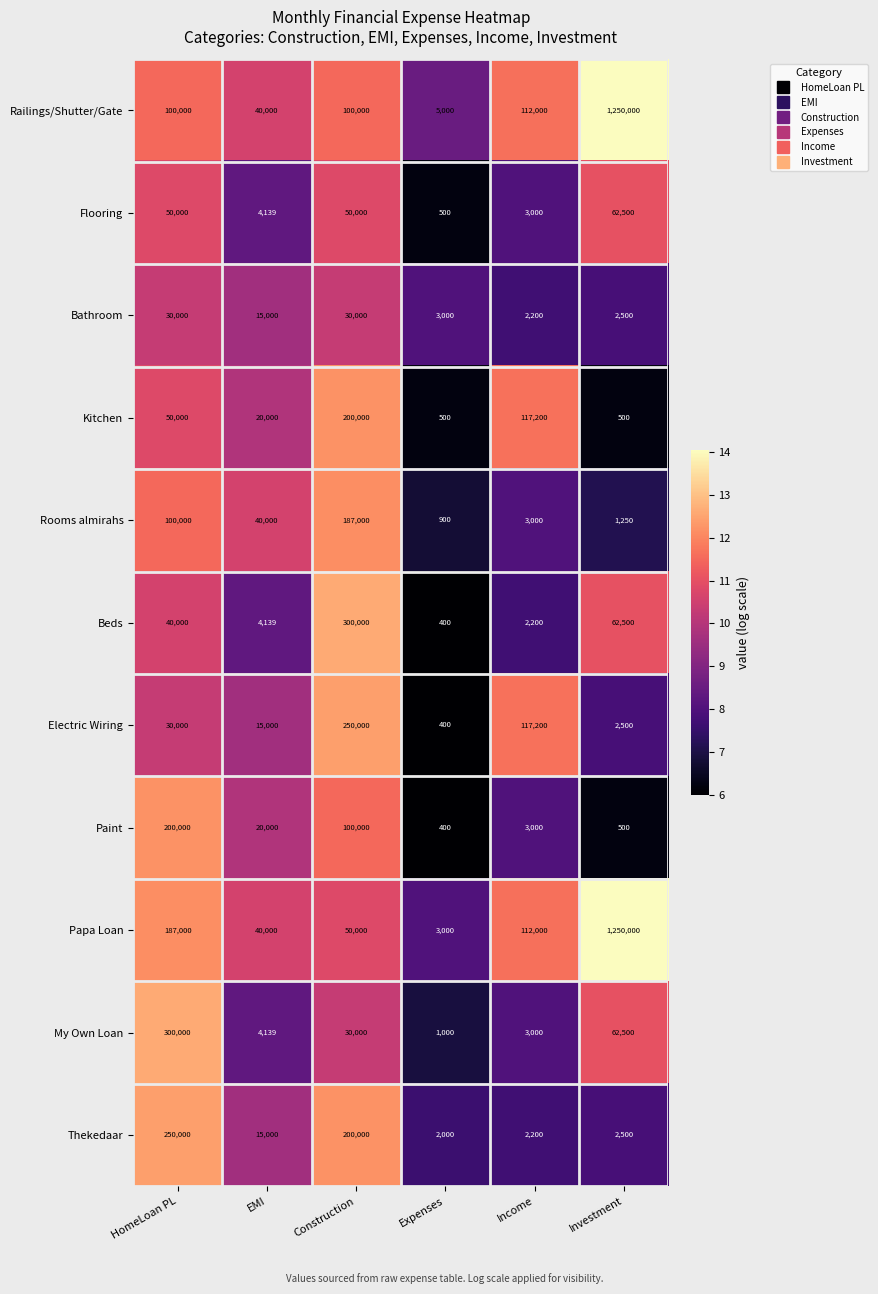

What is the difference between the highest and lowest values at Construction?

270000